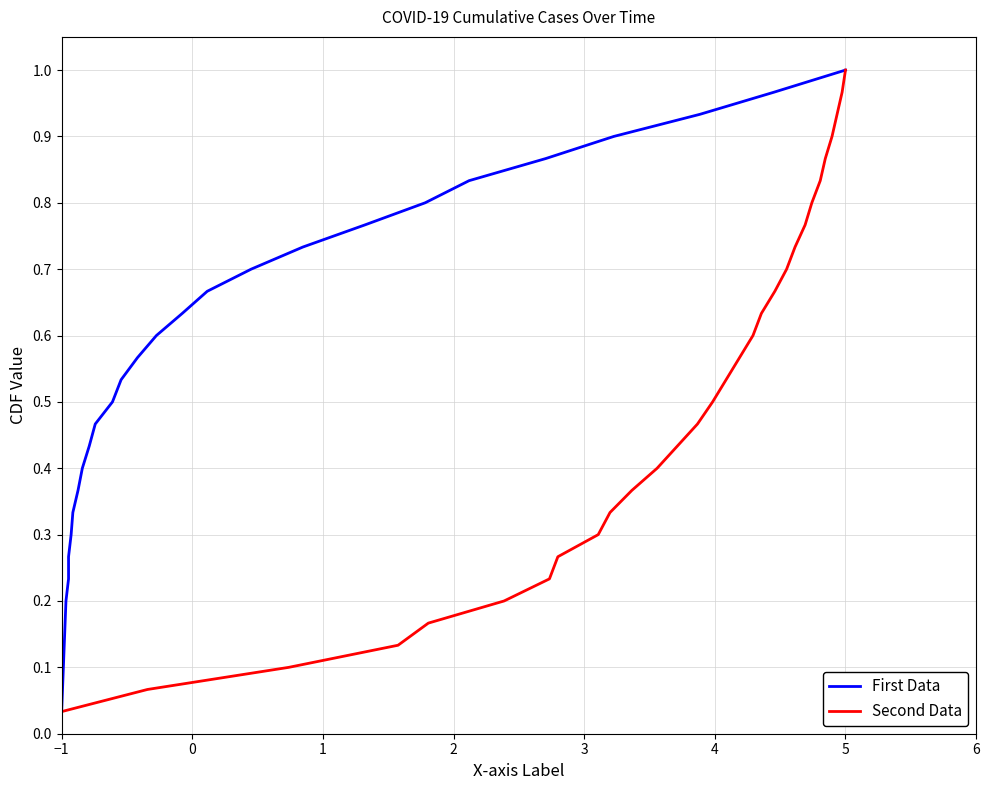

How many lines are shown in the chart?

2